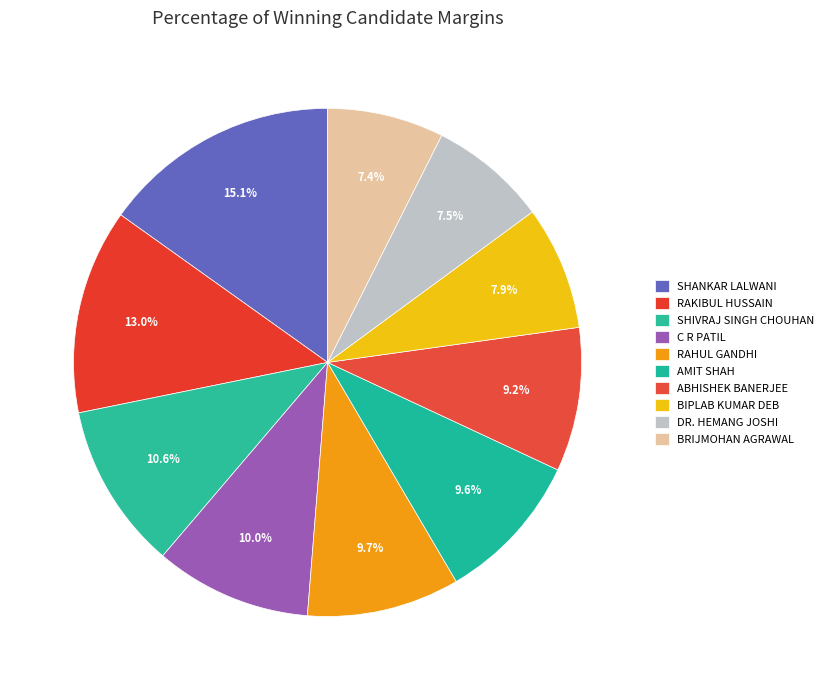

To the nearest percent, what is the difference between the largest and smallest slice percentages?

8%